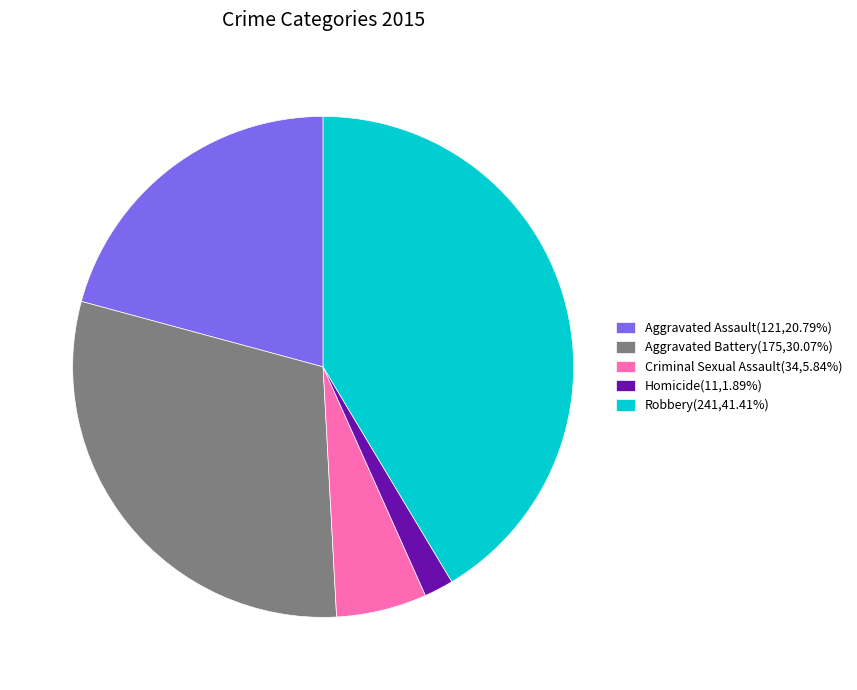

Approximately how many times larger is the value at Aggravated Assault(121,20.79%) compared to Homicide(11,1.89%)?

11.0